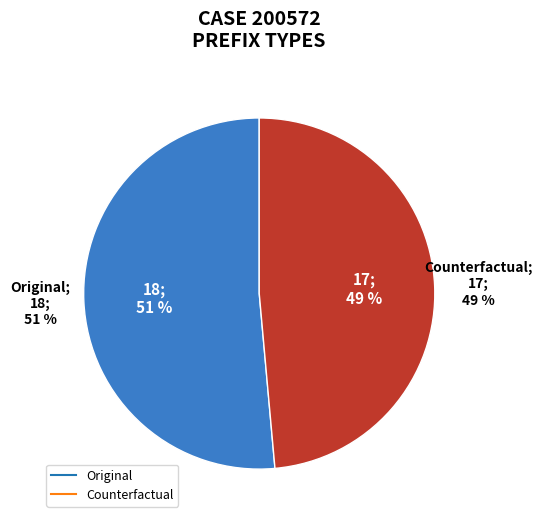

Rank the categories by value from highest to lowest.

Original, Counterfactual